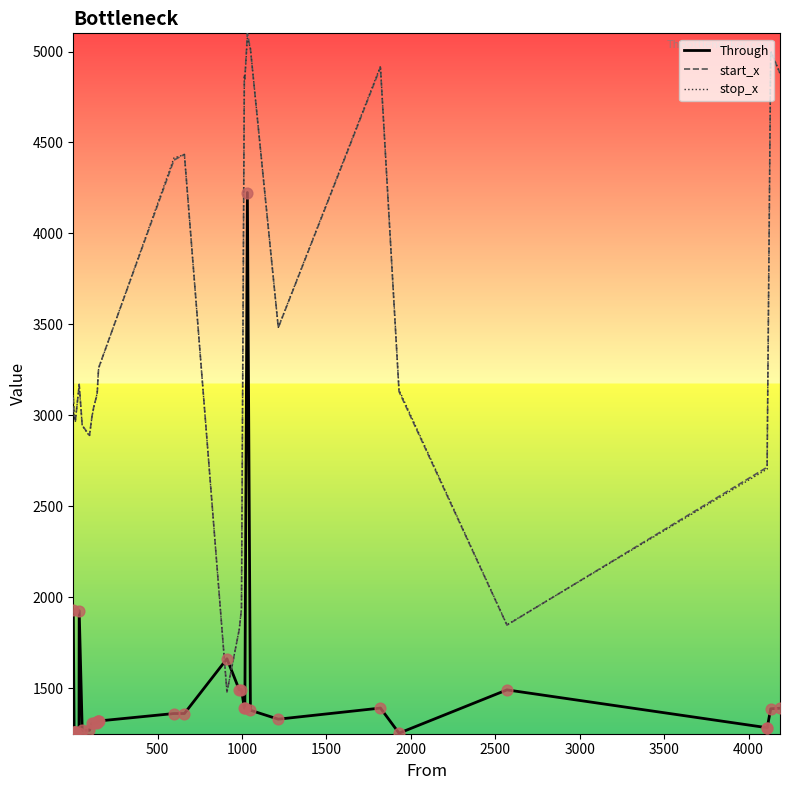

Which series reaches the maximum Y coordinate?

start_x